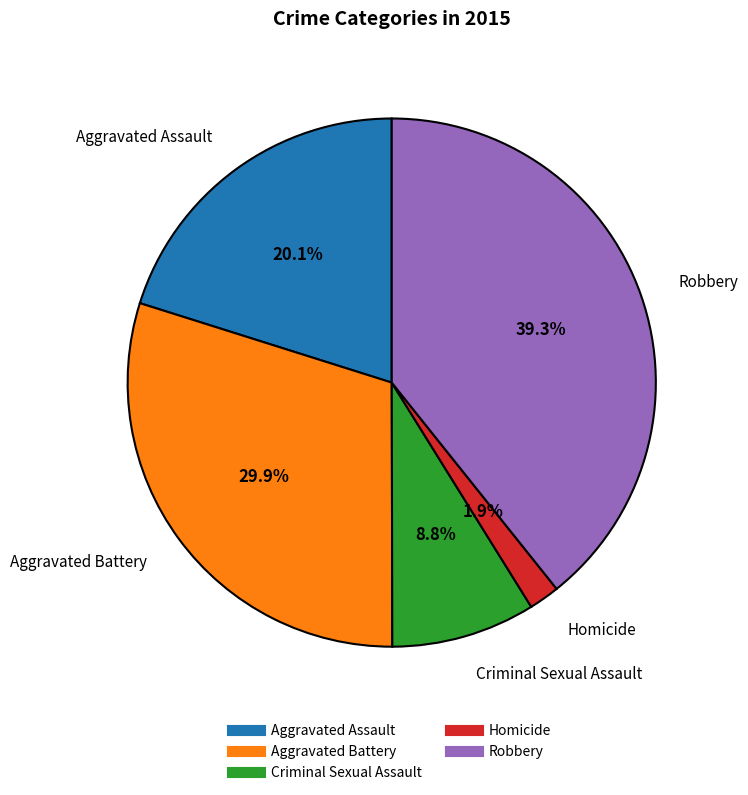

How many segments does this pie chart have?

5